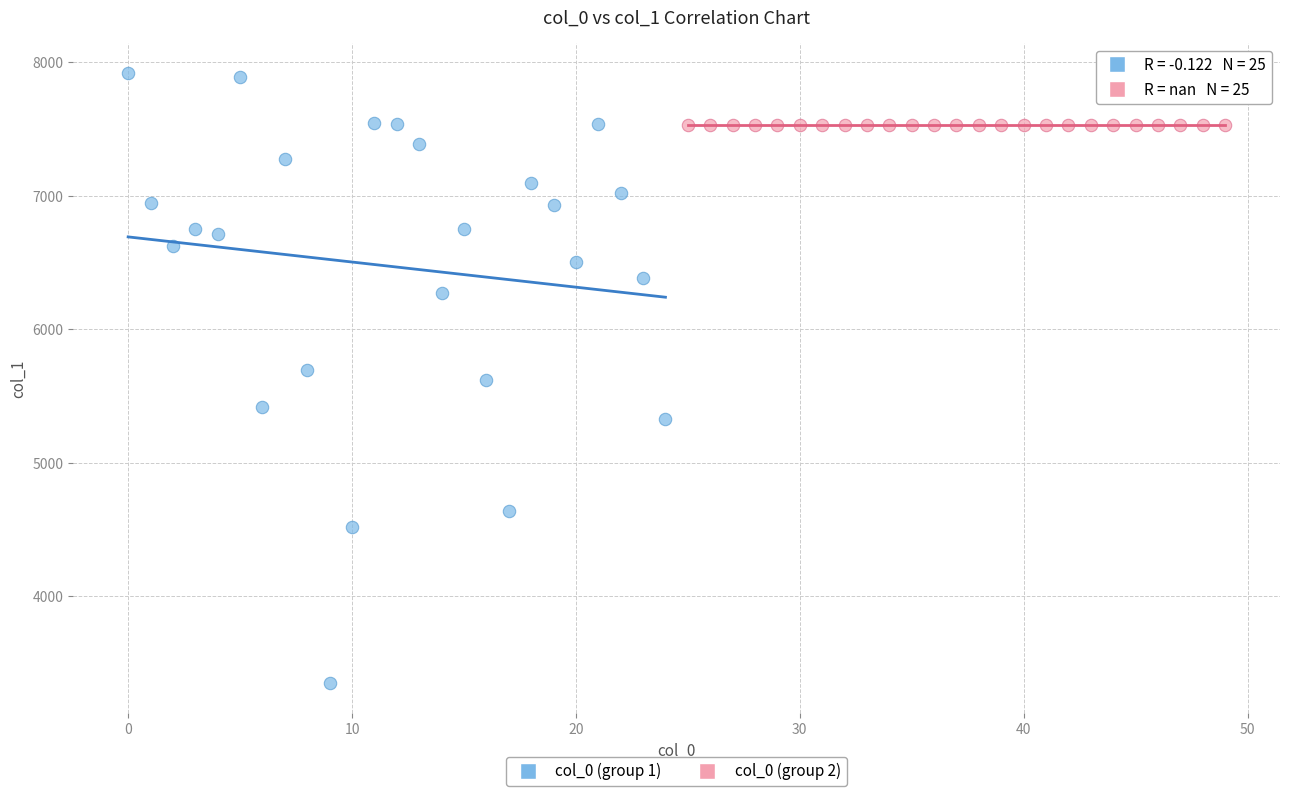

Which series reaches the maximum Y coordinate?

col_0 (group 1)